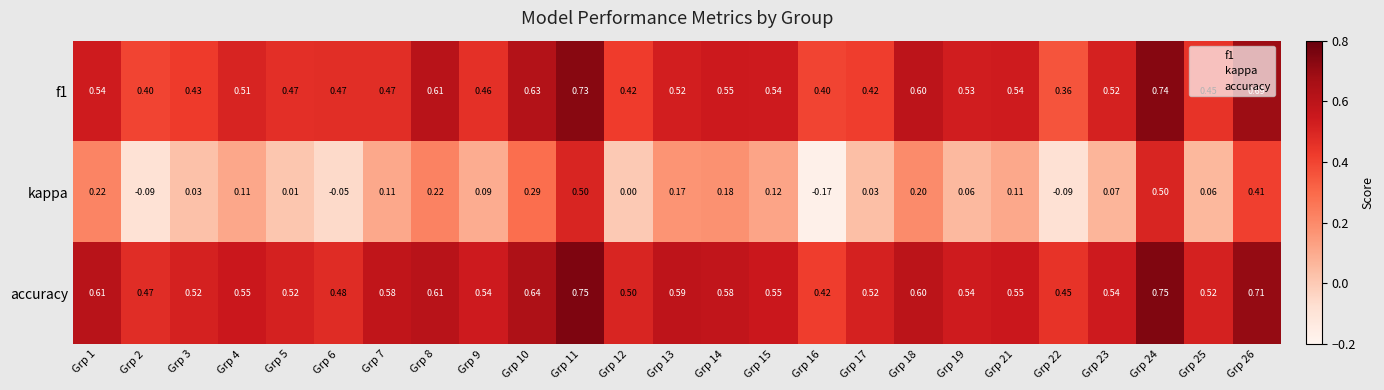

Which series changed the most between Grp 3 and Grp 9?

kappa